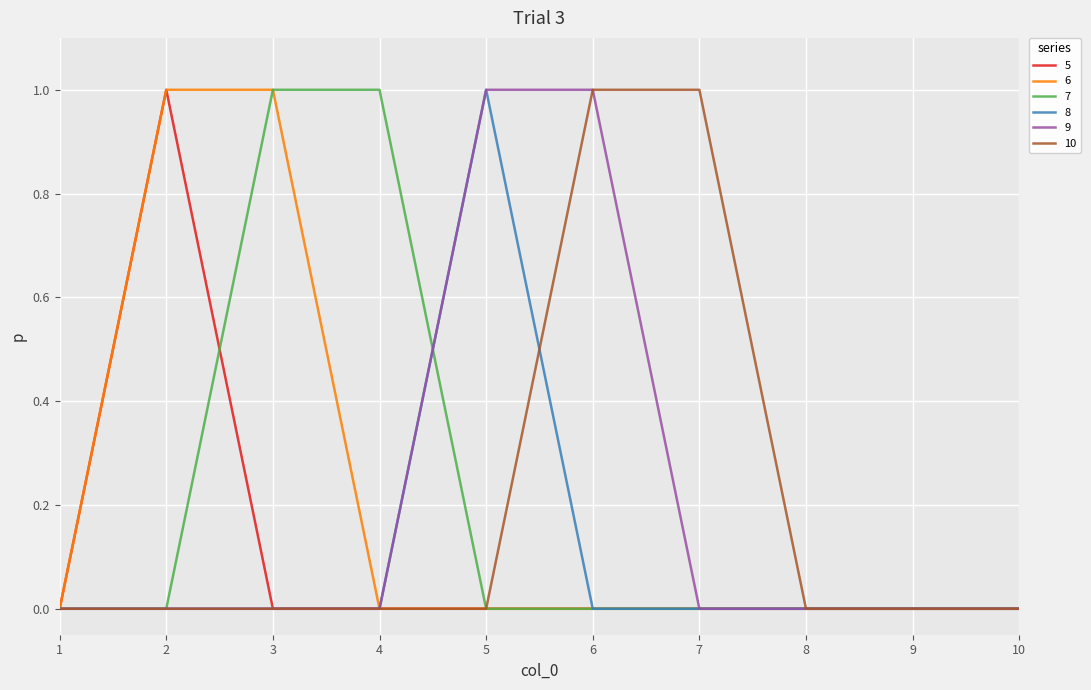

The 7 series shows 0 at 3. True or false?

False